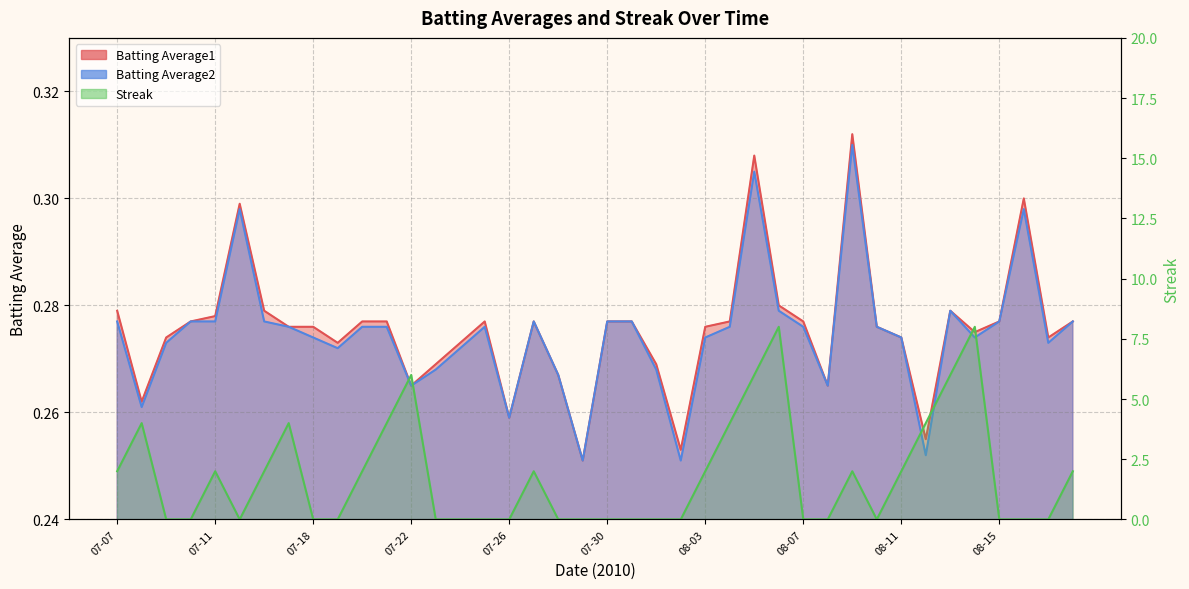

What is the difference between the highest and lowest values at 07-18?

0.3